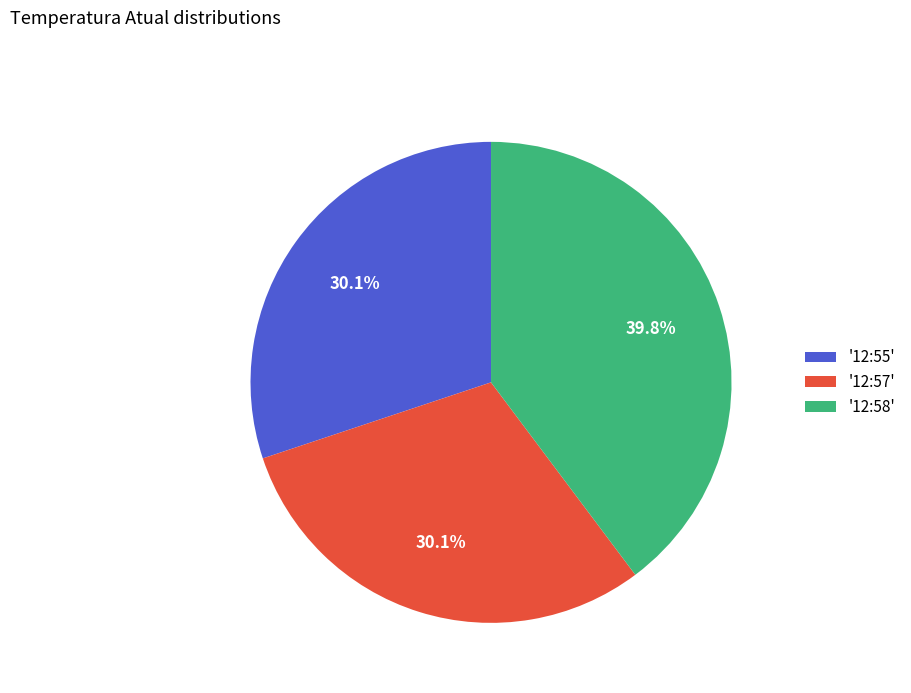

What is the total percentage of '12:58' and '12:55'?

69.9%